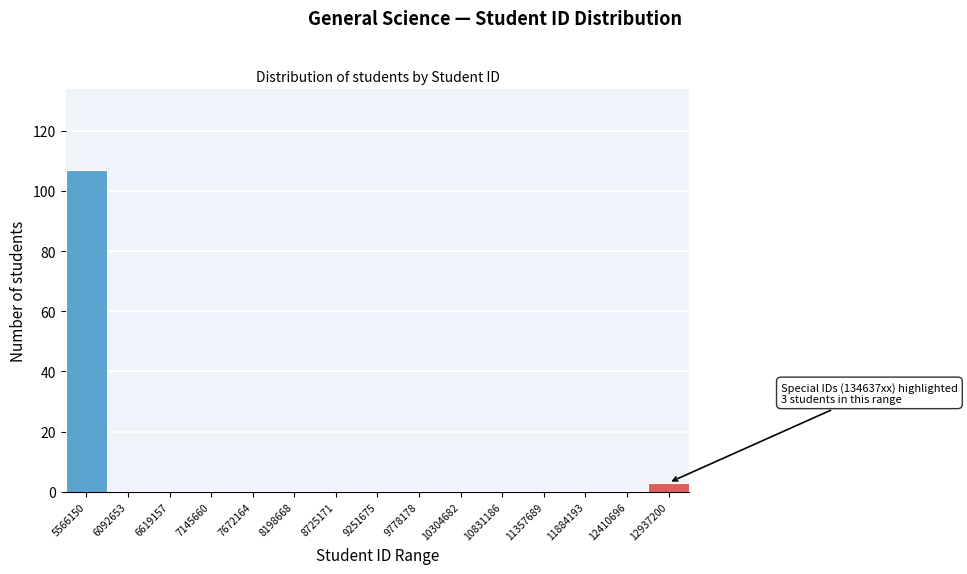

Reading right to left, transcribe all the data shown in this chart.

12937200=3	12410696=0	11884193=0	11357689=0	10831186=0	10304682=0	9778178=0	9251675=0	8725171=0	8198668=0	7672164=0	7145660=0	6619157=0	6092653=0	5566150=107